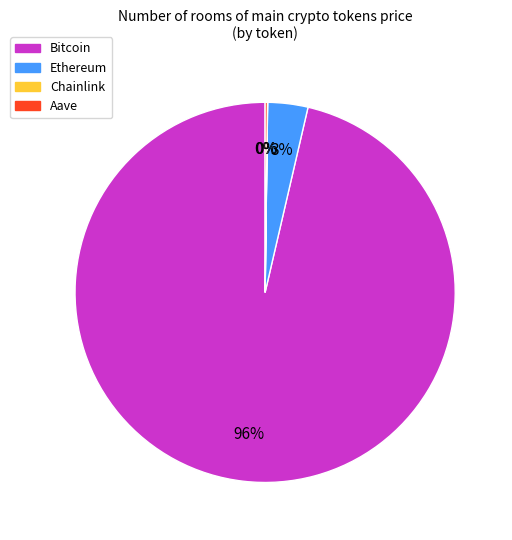

The Bitcoin slice represents 96% of the pie. True or false?

True